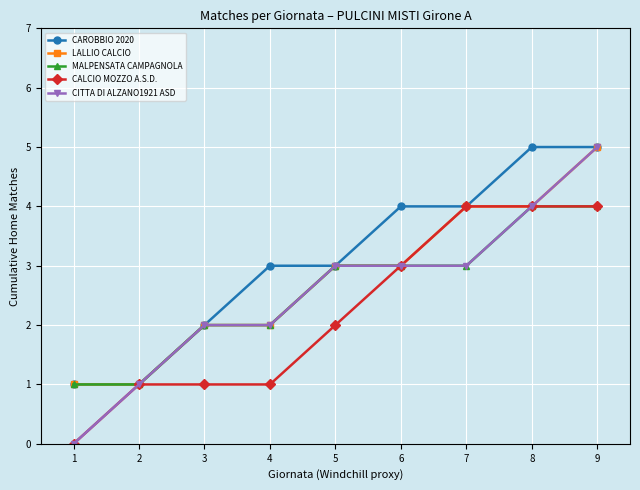

True or false: CITTA DI ALZANO1921 ASD has a value of 2 at 3.

True